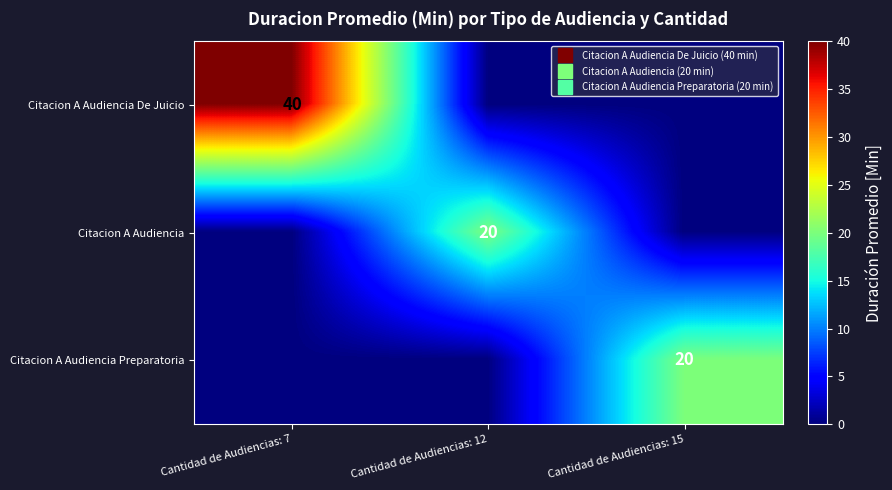

Is the value of Citacion A Audiencia Preparatoria at Cantidad de Audiencias: 15 greater than the value of Citacion A Audiencia De Juicio at Cantidad de Audiencias: 12?

Yes